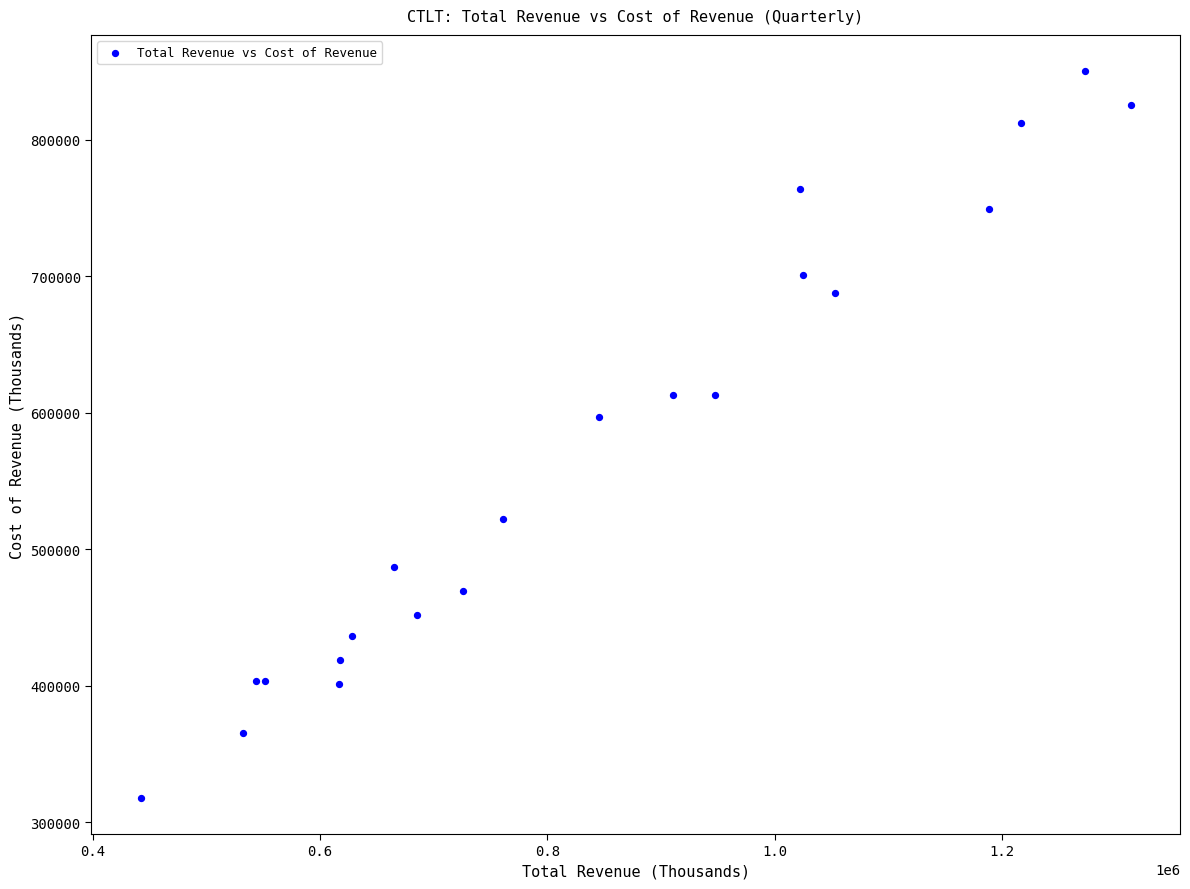

What Y value in the scatter plot is closest to 584050?

596800